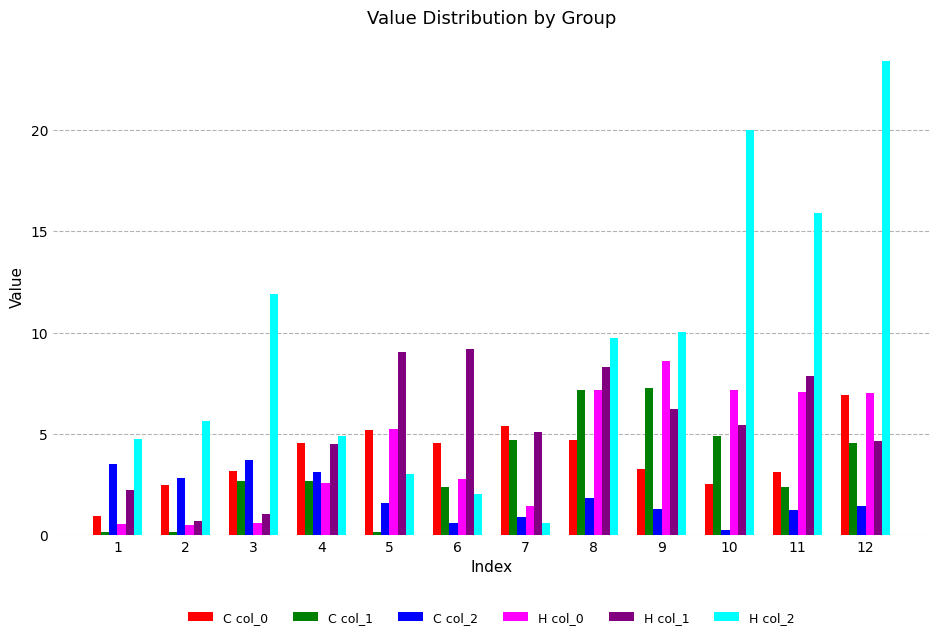

At which category does the chart reach its peak across all series?

12